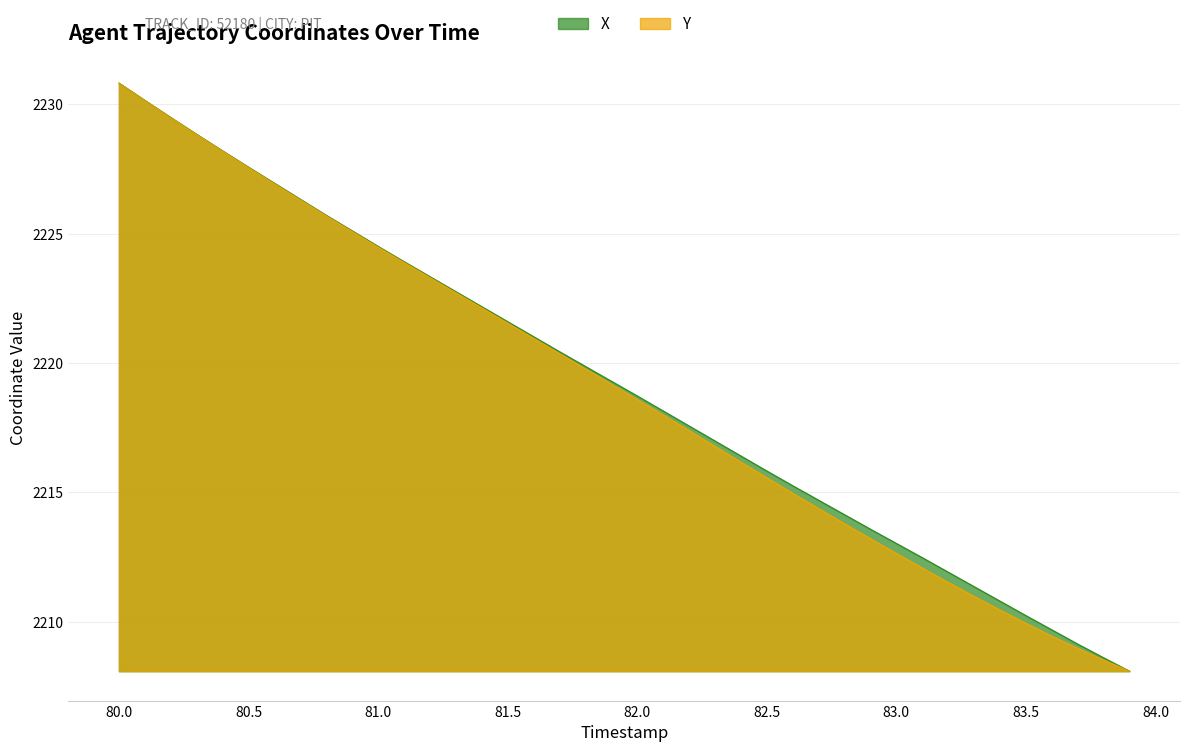

What position from the right is 81.1?

29